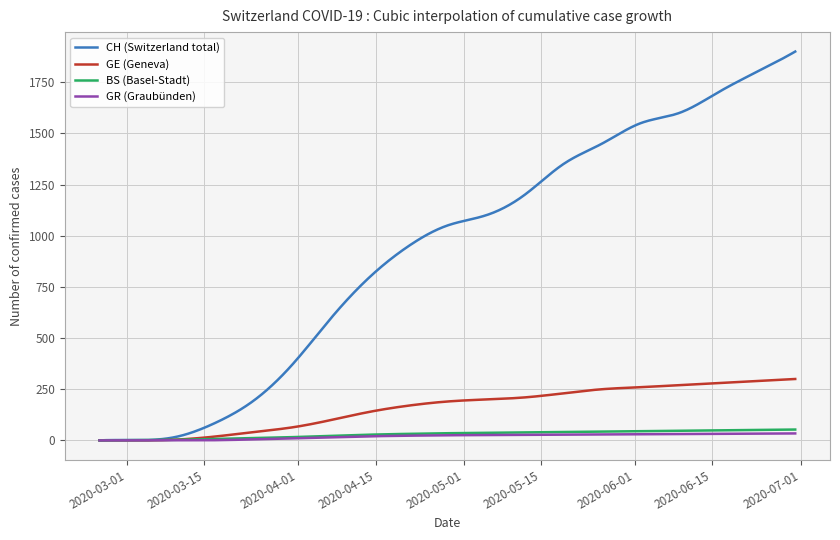

What is the highest value of the GE (Geneva) series?

300.0